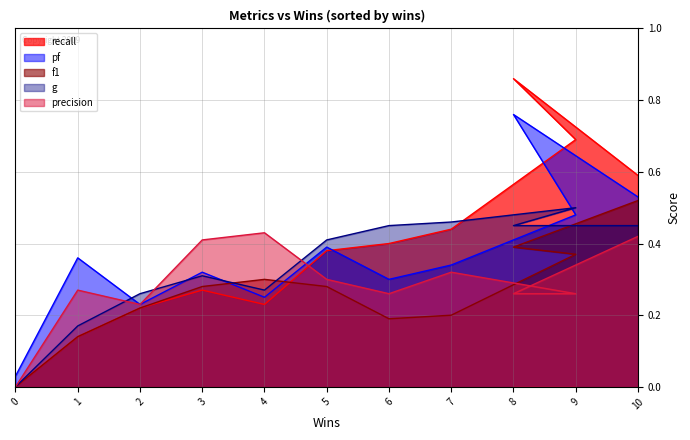

Between 3 and 7, which series saw the biggest shift?

recall